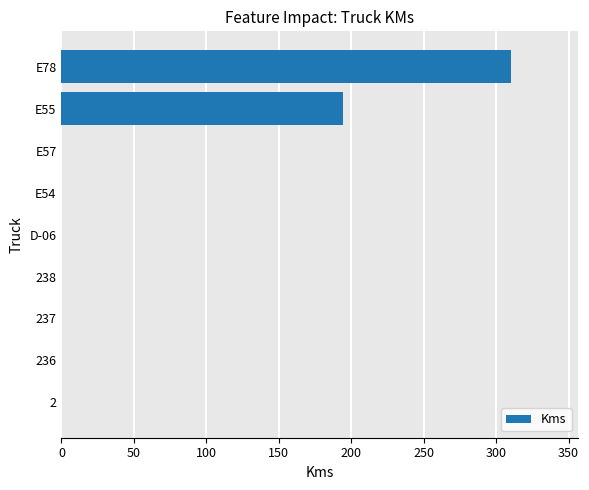

True or false: the data shows 481 at E78.

False